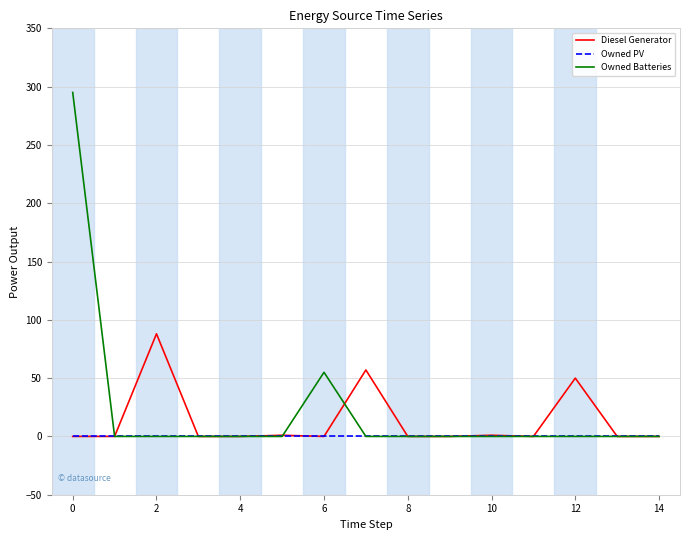

Which series has the largest range (max minus min)?

Owned Batteries